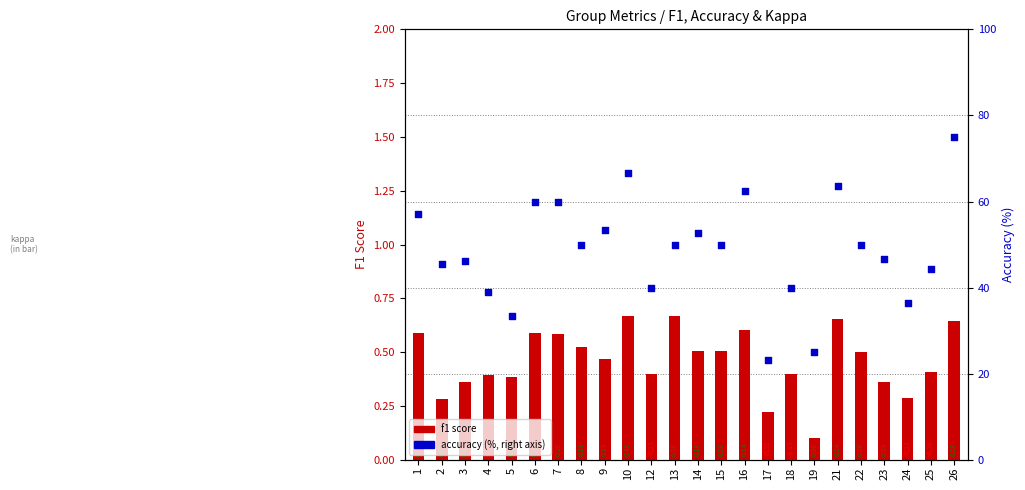

Which series contains the highest Y value?

accuracy